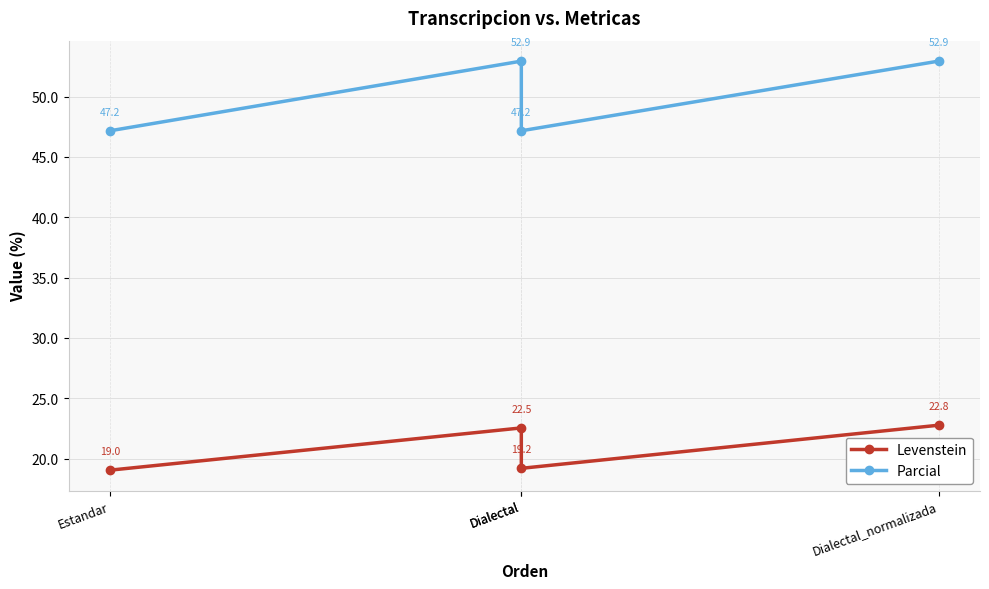

What is the label of the 4th point from the left?

Dialectal_normalizada